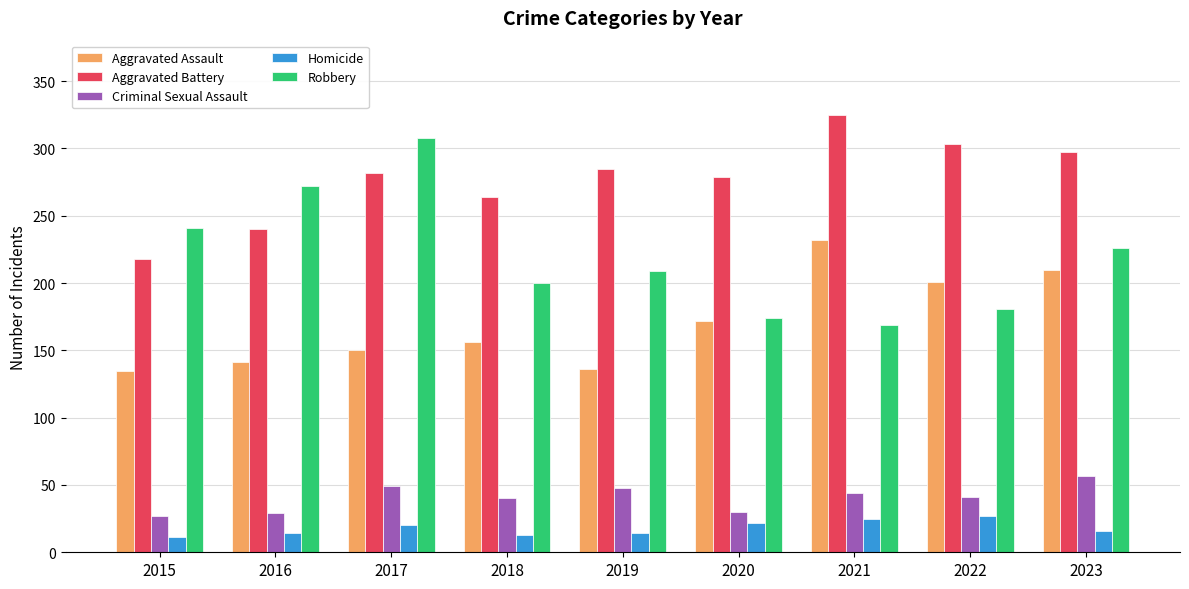

How many data points in Robbery are less than 209?

4